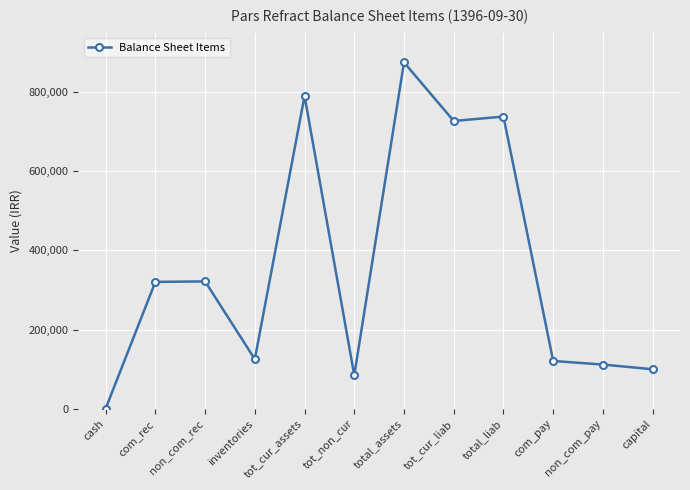

How many categories are shown in the chart?

12